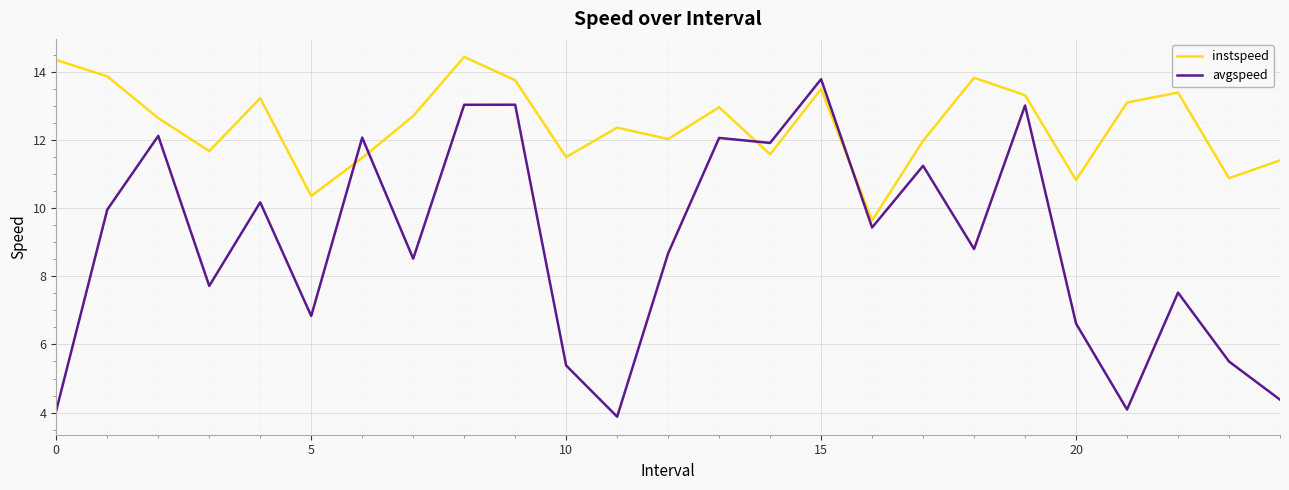

What is the difference between the maximum and minimum values in the instspeed series?

4.8